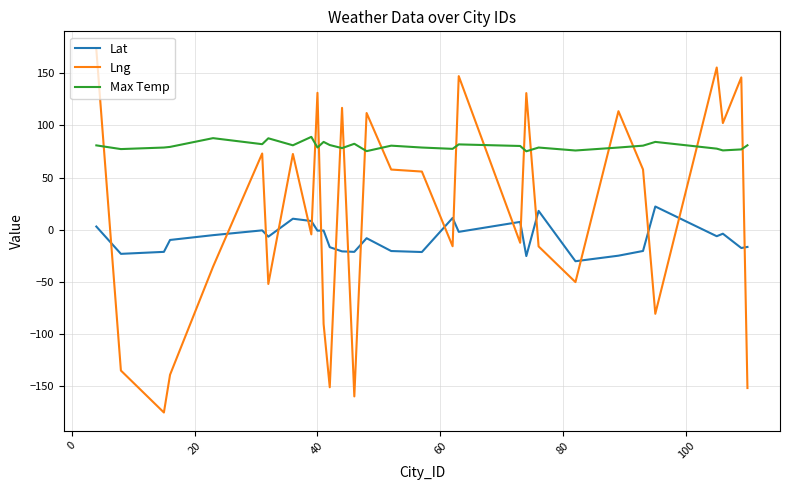

How many values in Lng are above zero?

15